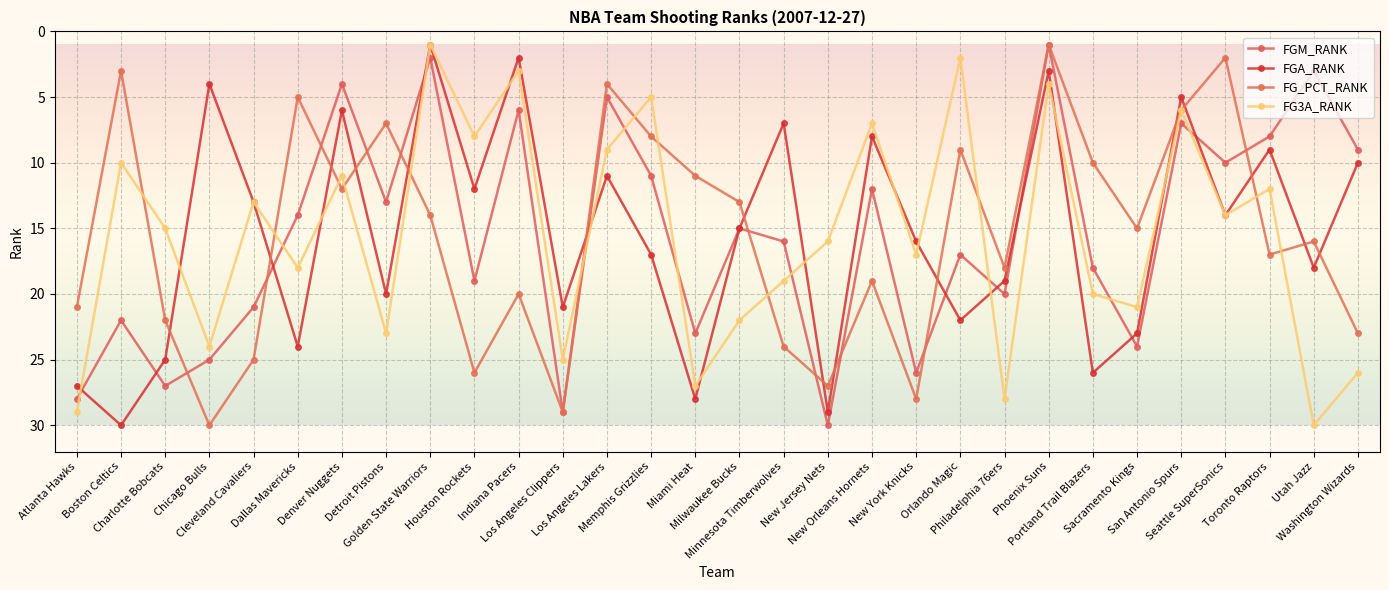

How many values in the FGM_RANK series are below 16?

15